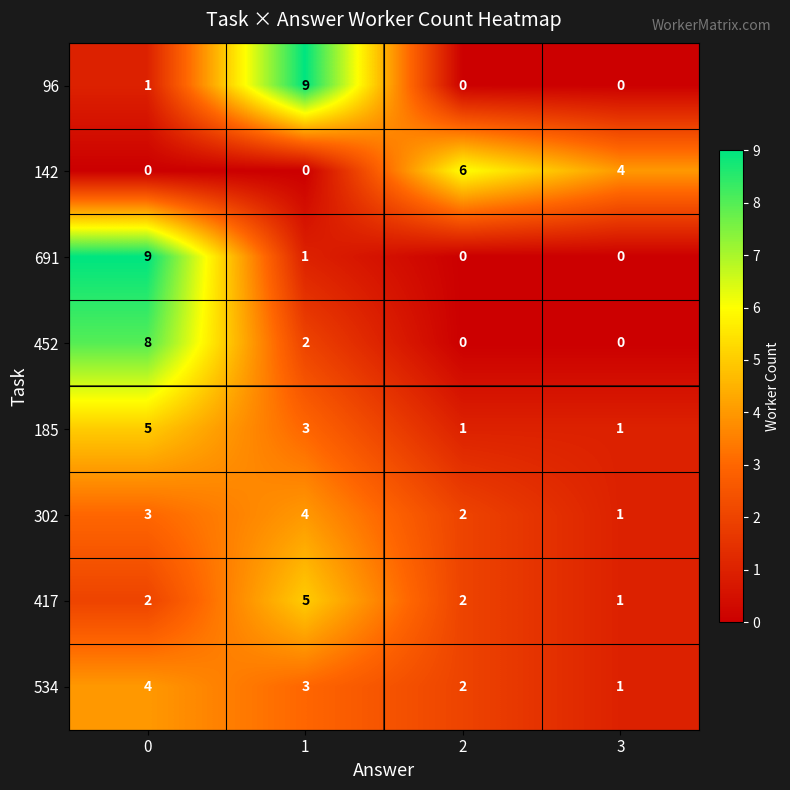

What is the difference between the highest and lowest values at 1?

9